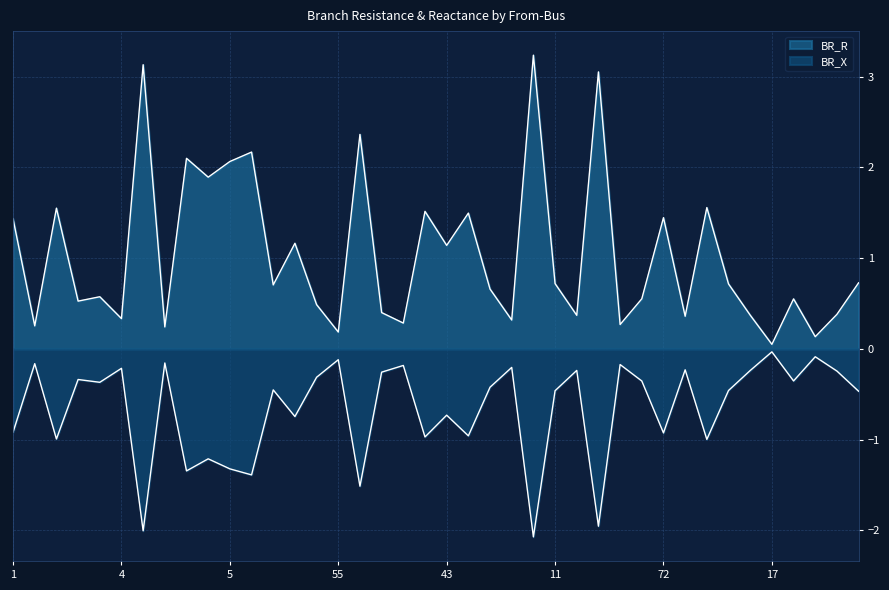

True or false: BR_R and BR_X cross at least once.

False